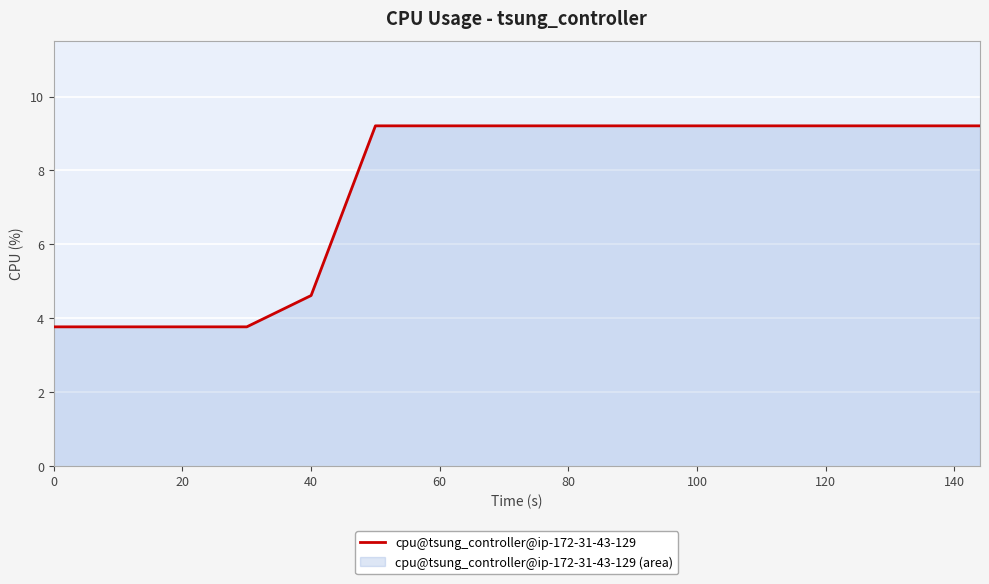

The value at 60 is 2.1. True or false?

False